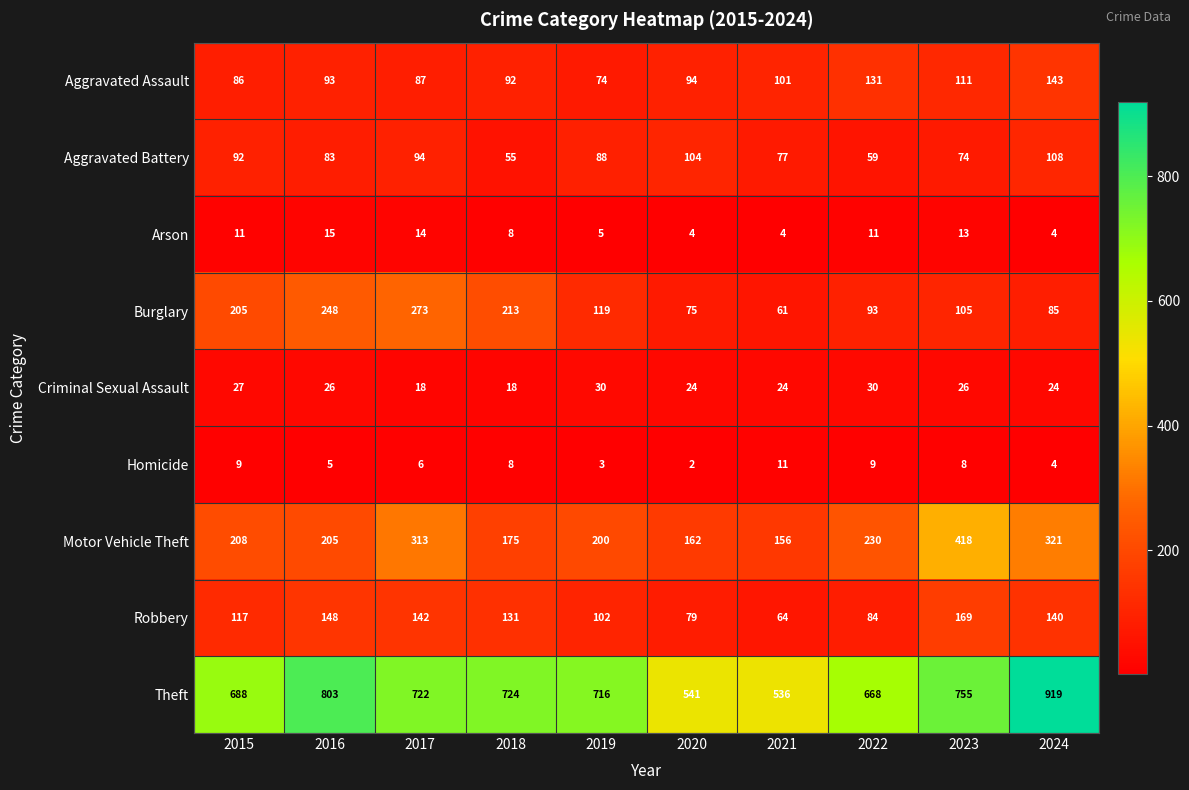

The Motor Vehicle Theft series shows 418 at 2023. True or false?

True